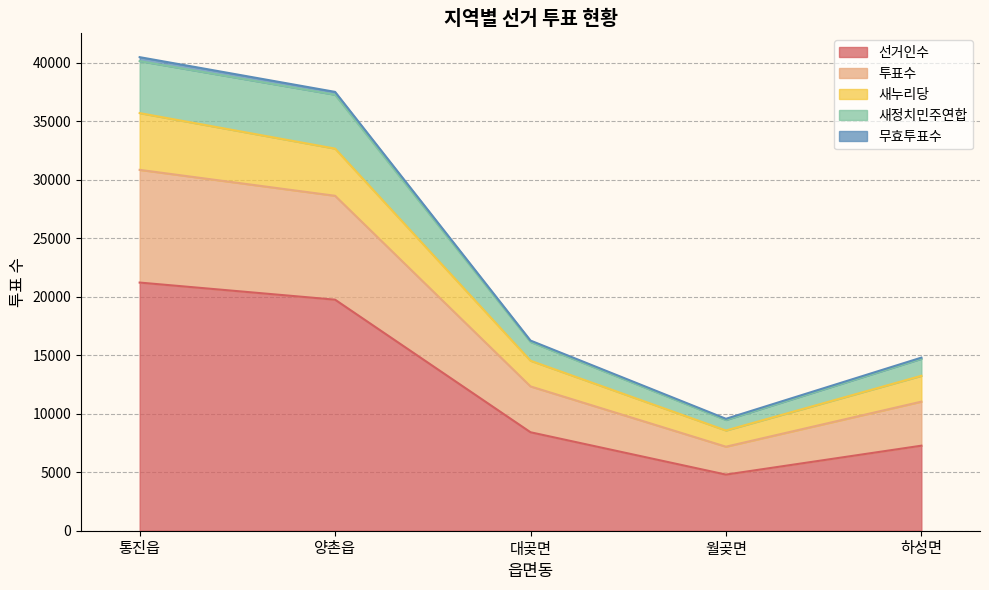

The 선거인수 series shows 4799 at 월곶면. True or false?

True